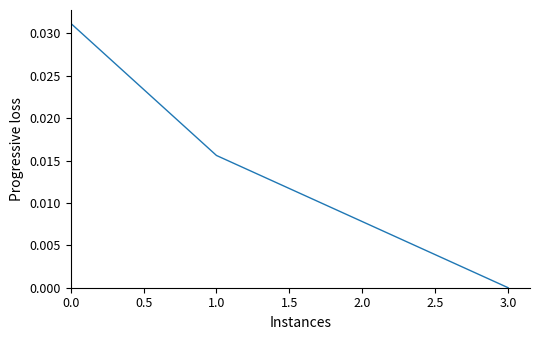

True or false: there are more than 1 points higher than both neighbors.

False